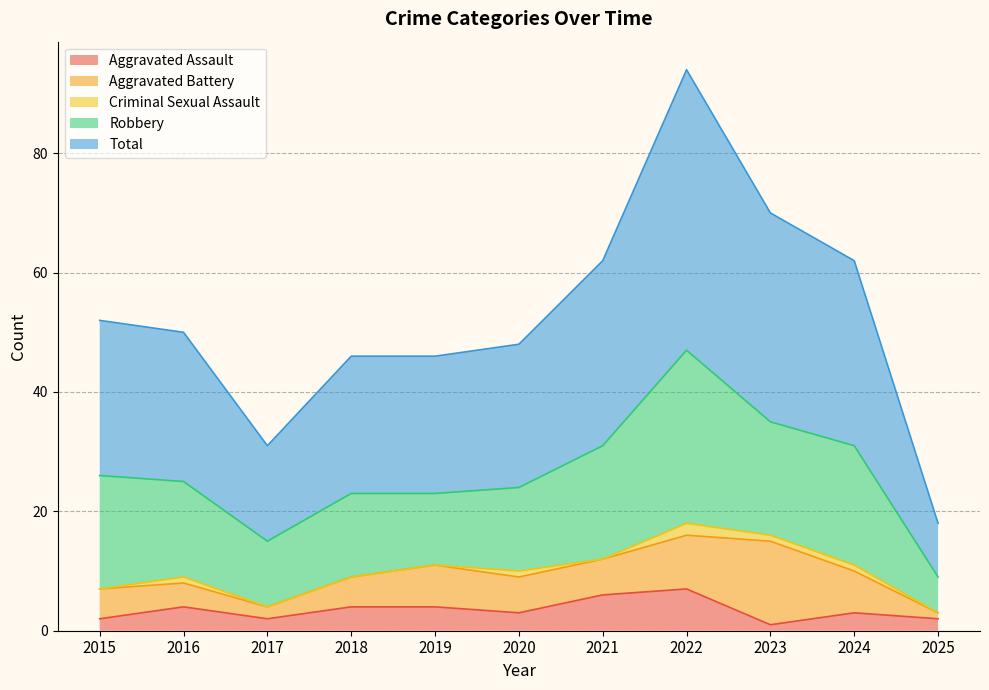

What is the average value of the Aggravated Assault series?

3